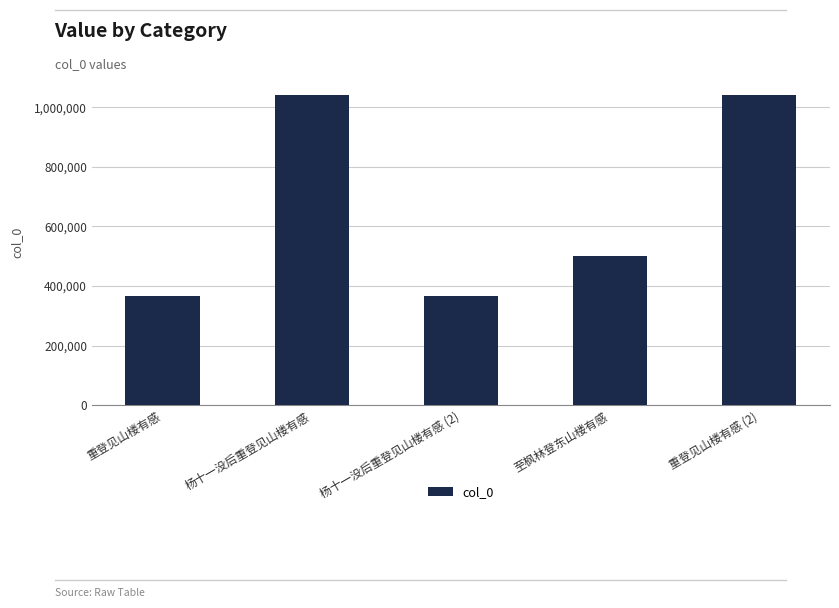

What is the label of the 2nd bar from the left?

杨十一没后重登见山楼有感